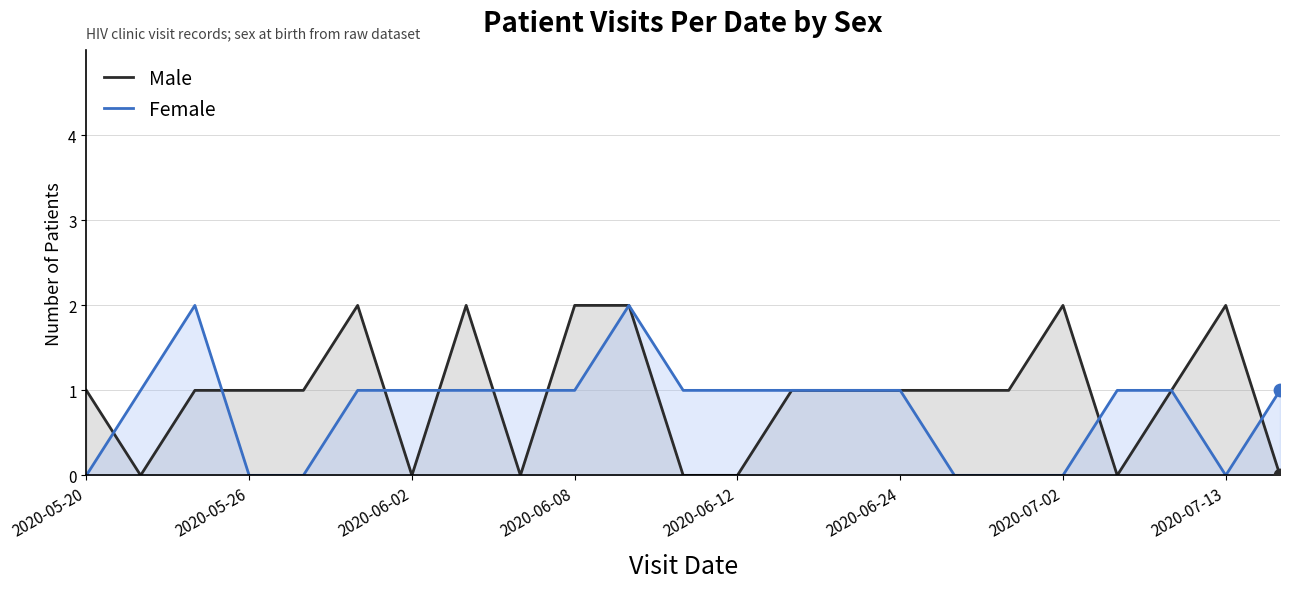

At 2020-05-20, list the series in order from largest to smallest.

Male, Female